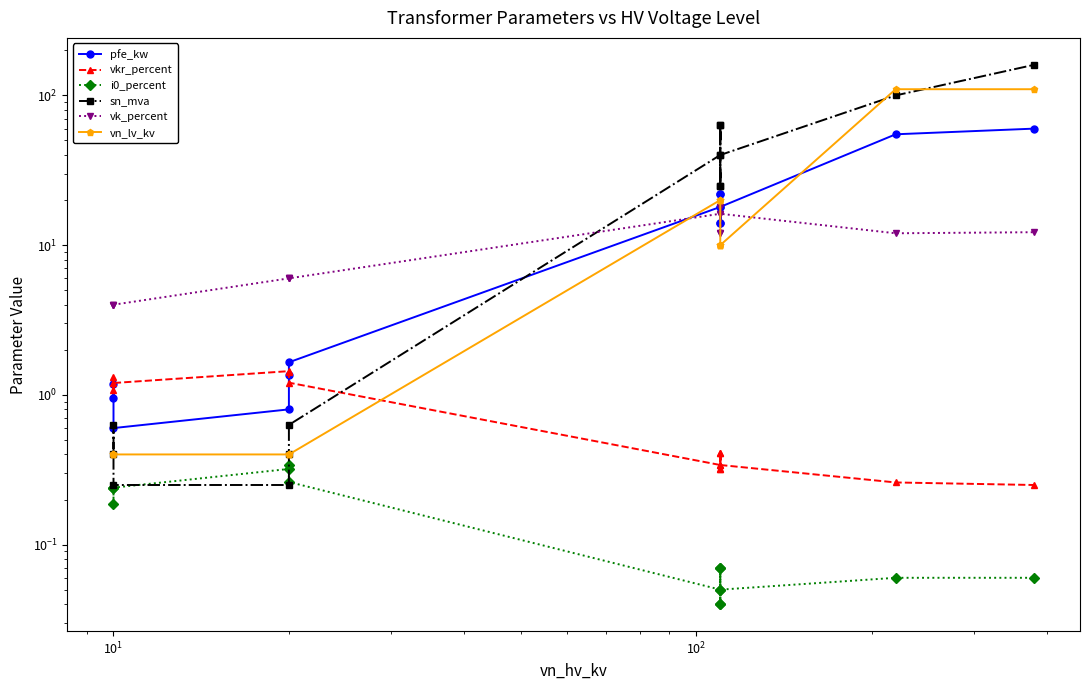

Is it true that sn_mva equals 163.4 at 12?

False